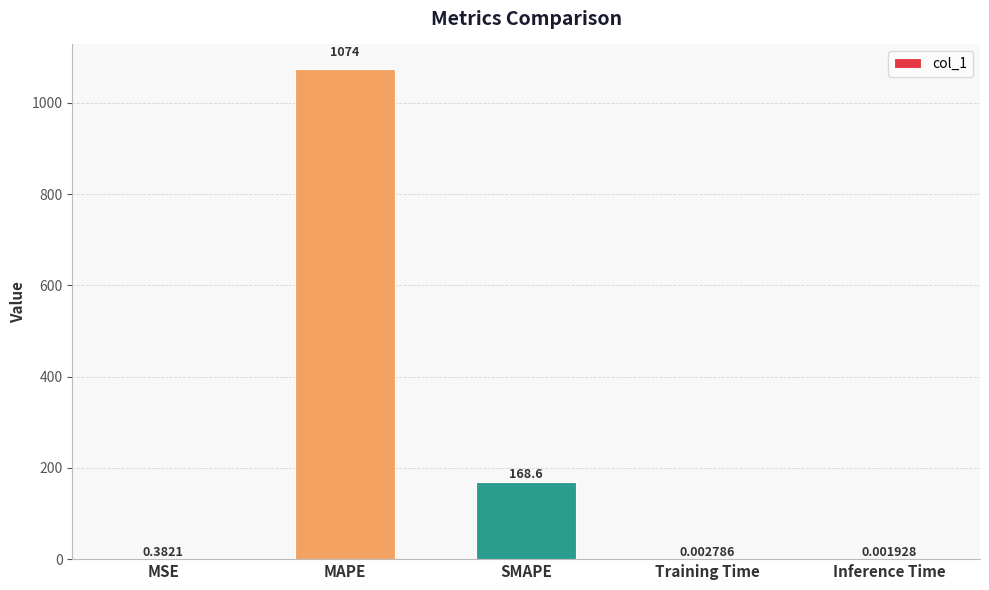

Which label corresponds to the largest value in the chart?

MAPE